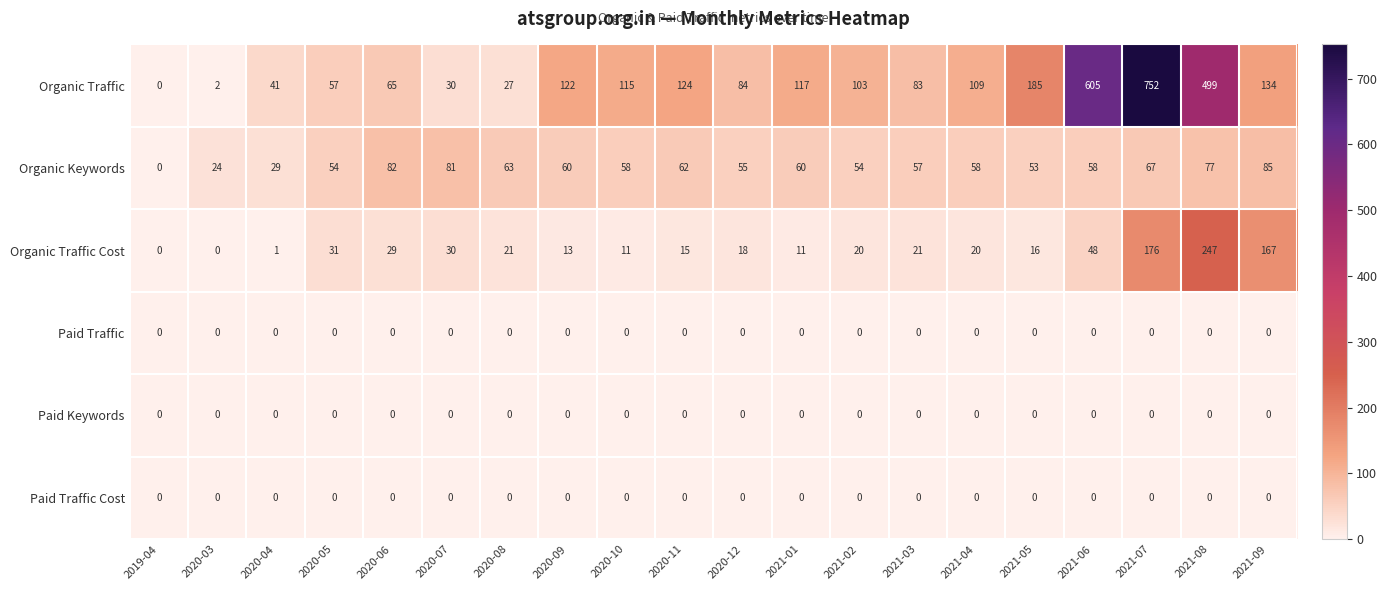

What is the sum of the Organic Keywords values at 2021-07 and 2021-08?

144